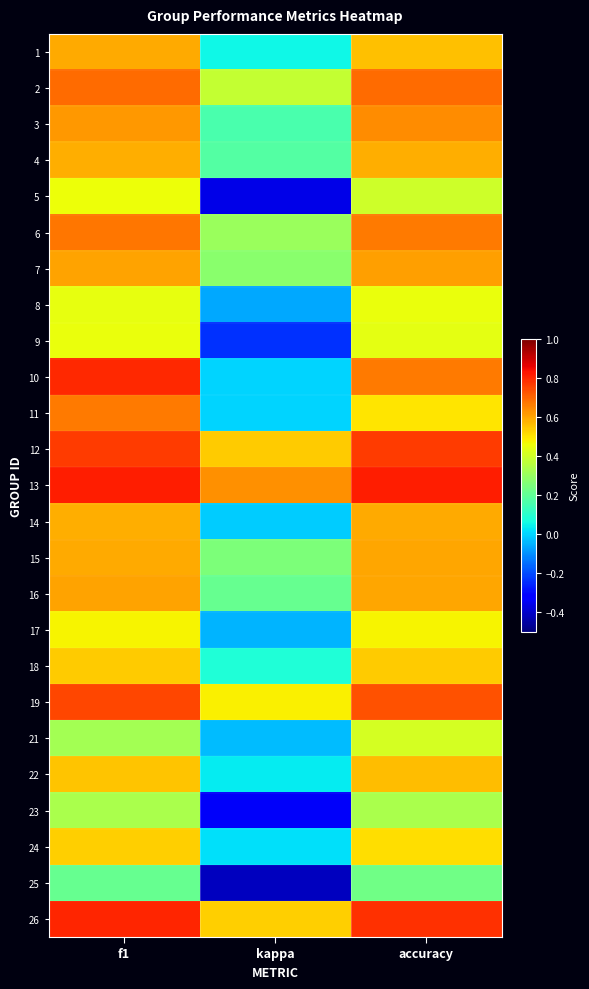

How many series are shown in this chart?

25